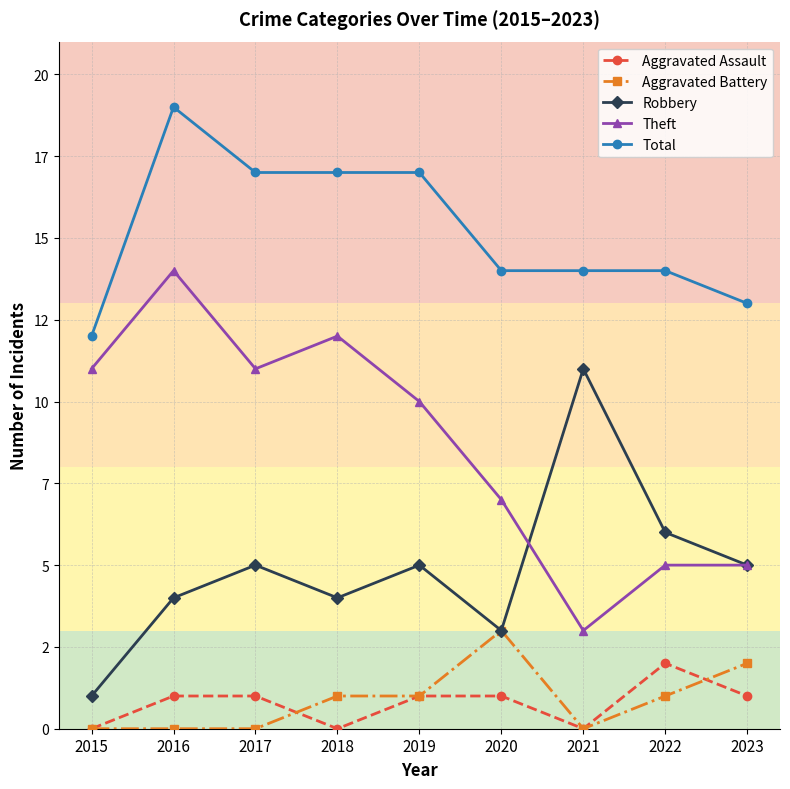

Does the chart have visible grid lines?

Yes